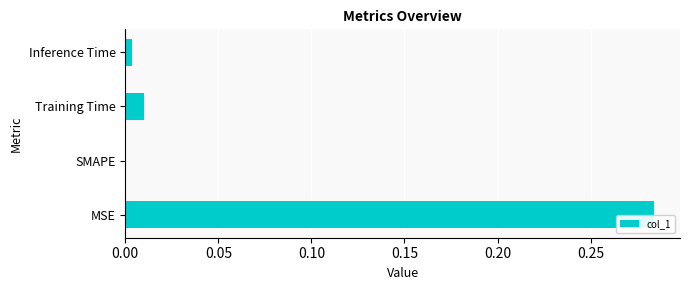

How many categories are shown in the chart?

4